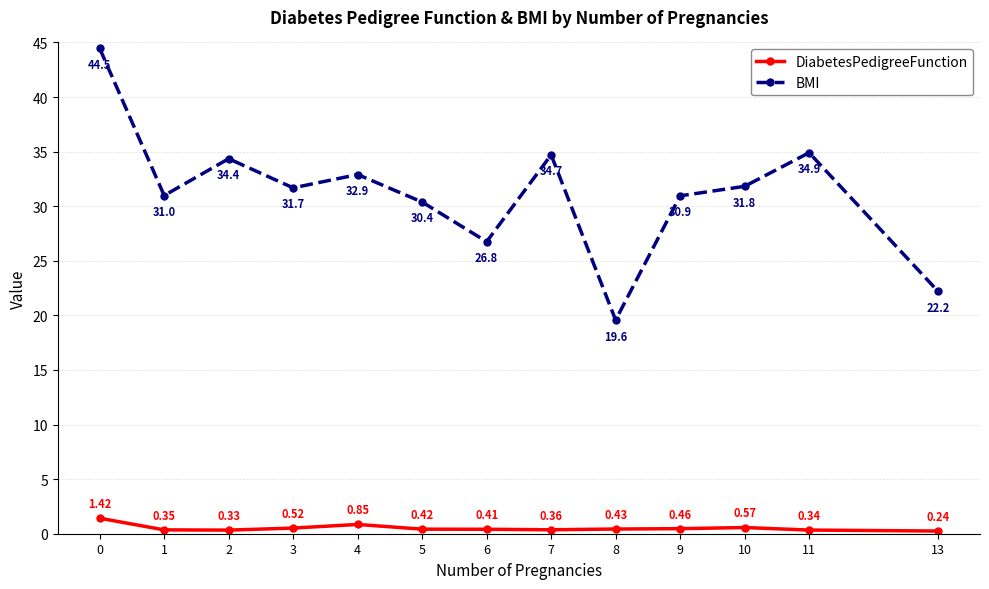

True or false: BMI and DiabetesPedigreeFunction cross at least once.

False